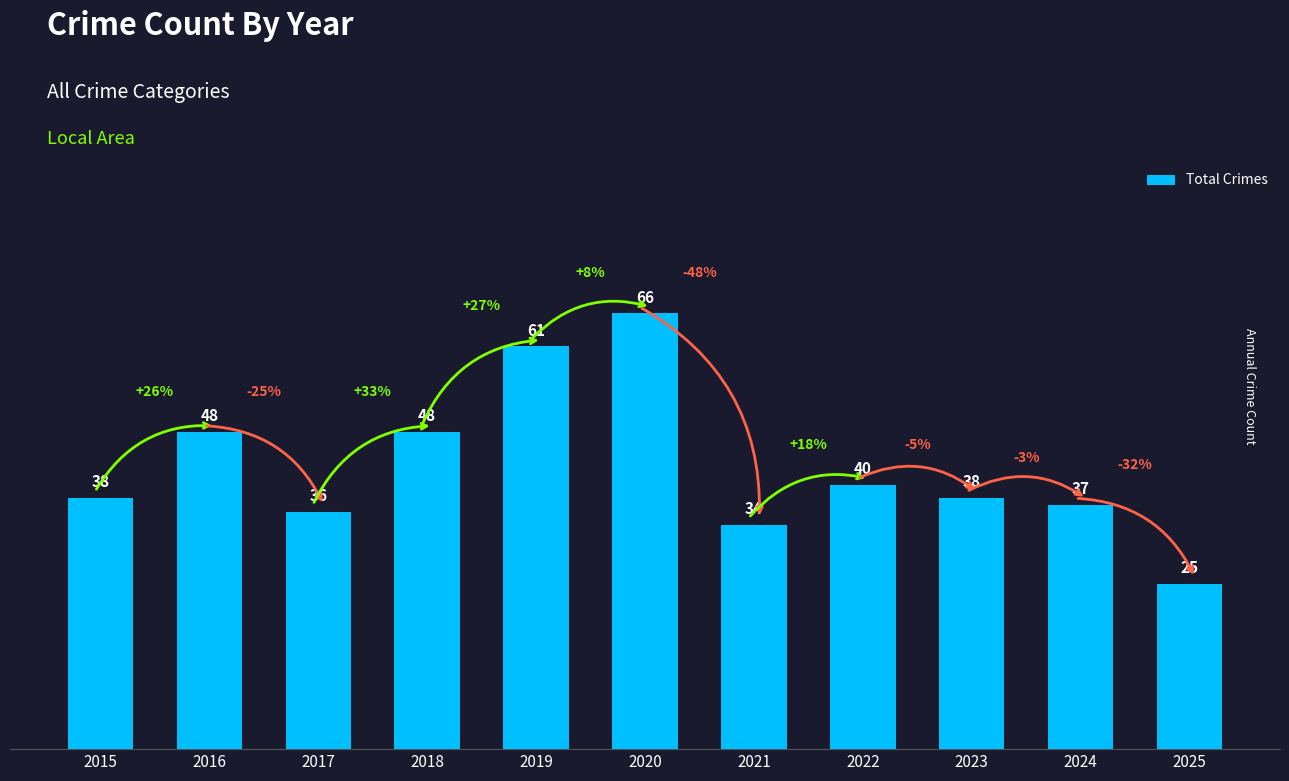

What is the value of the 6th bar from the left?

66